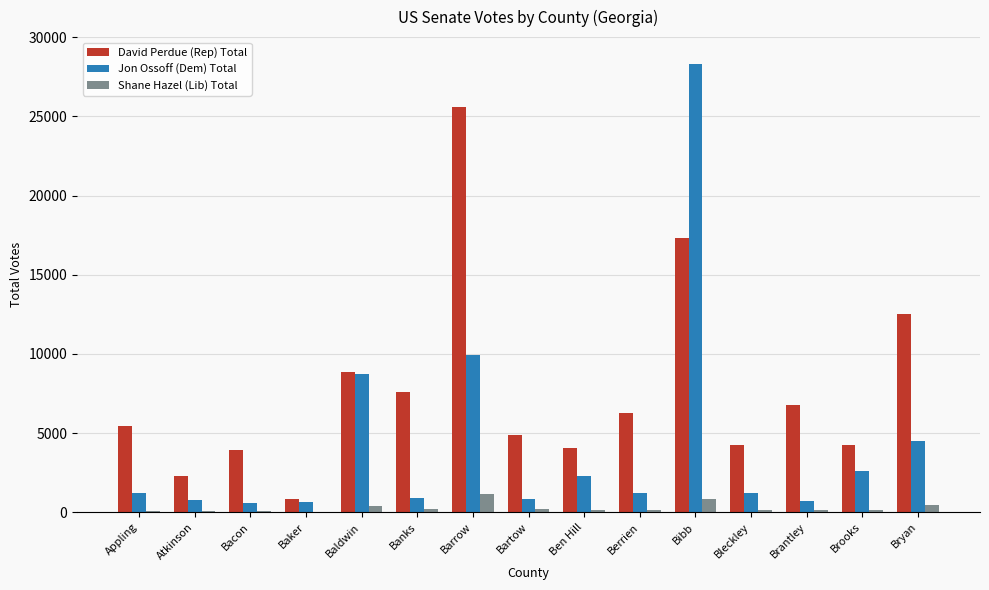

Between Bartow and Brooks, which series saw the biggest shift?

Jon Ossoff (Dem) Total